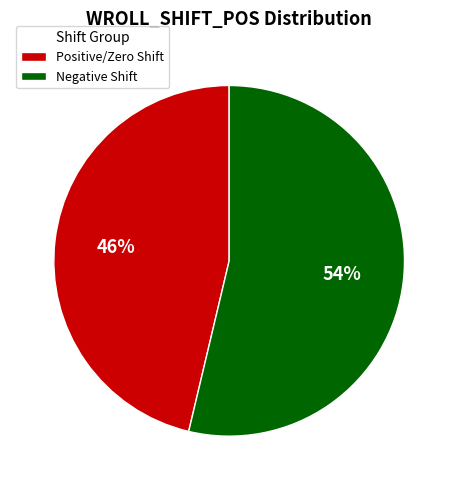

True or false: Positive/Zero Shift accounts for 53% of the total.

False